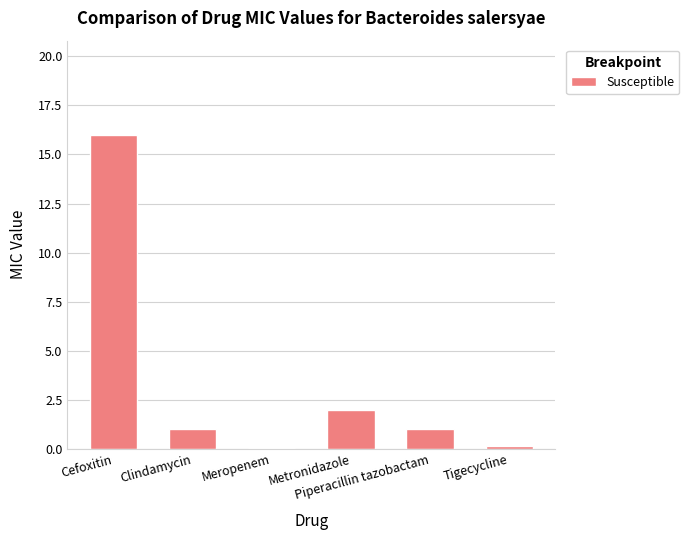

What is the average value?

3.4